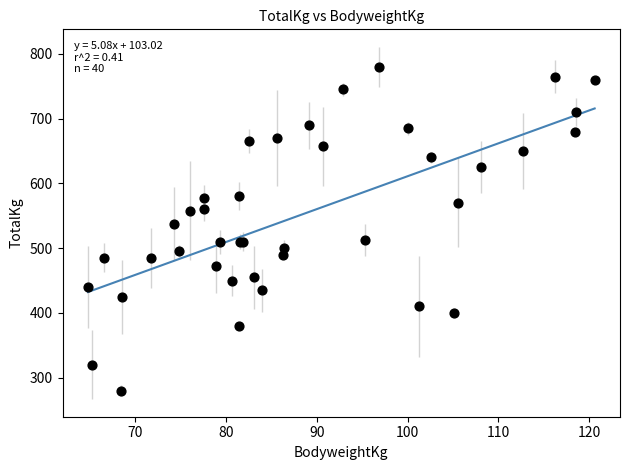

What Y value in the scatter plot is closest to 530?

537.5